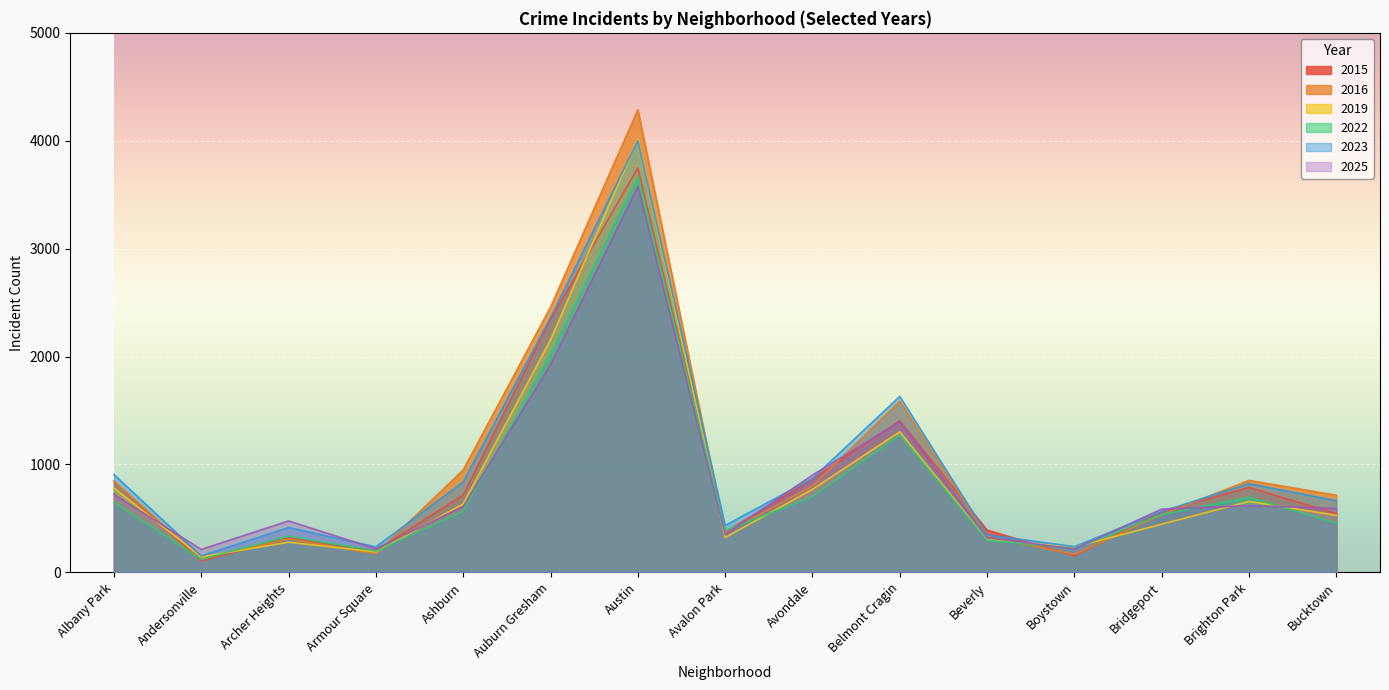

How many lines are shown in the chart?

6